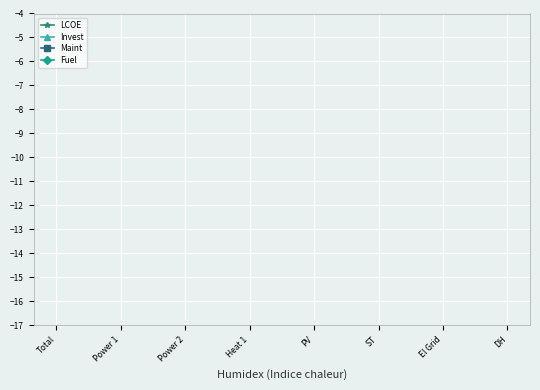

What position from the right is Power 1?

7